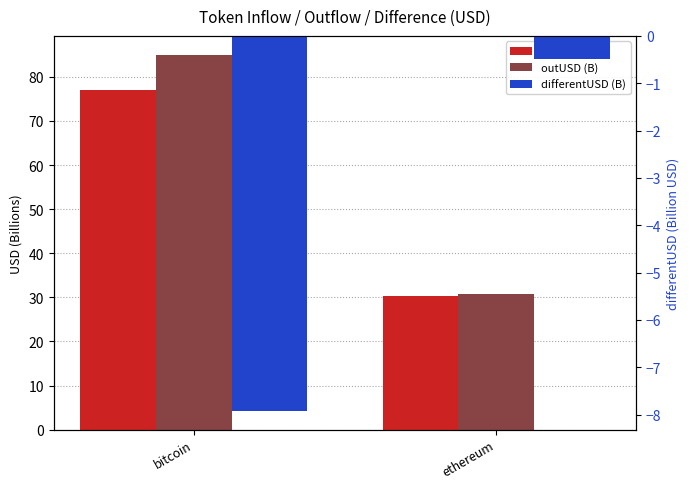

What is the spread (max minus min) of values at ethereum?

31.3